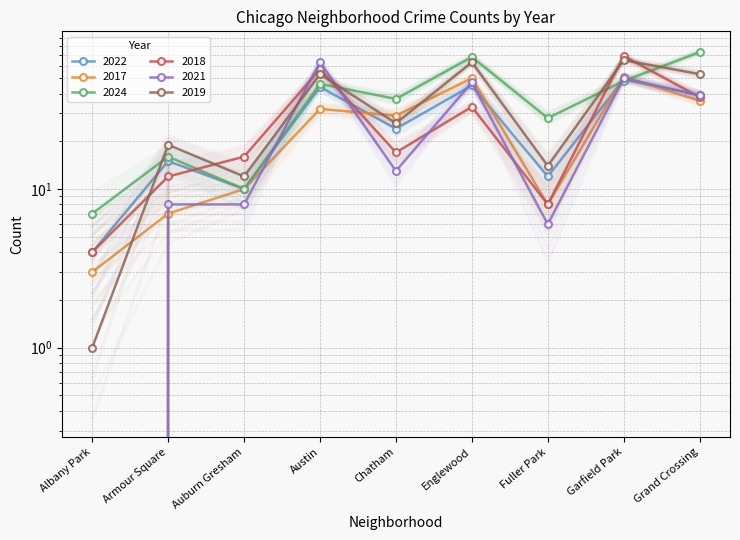

How many lines are shown in the chart?

6